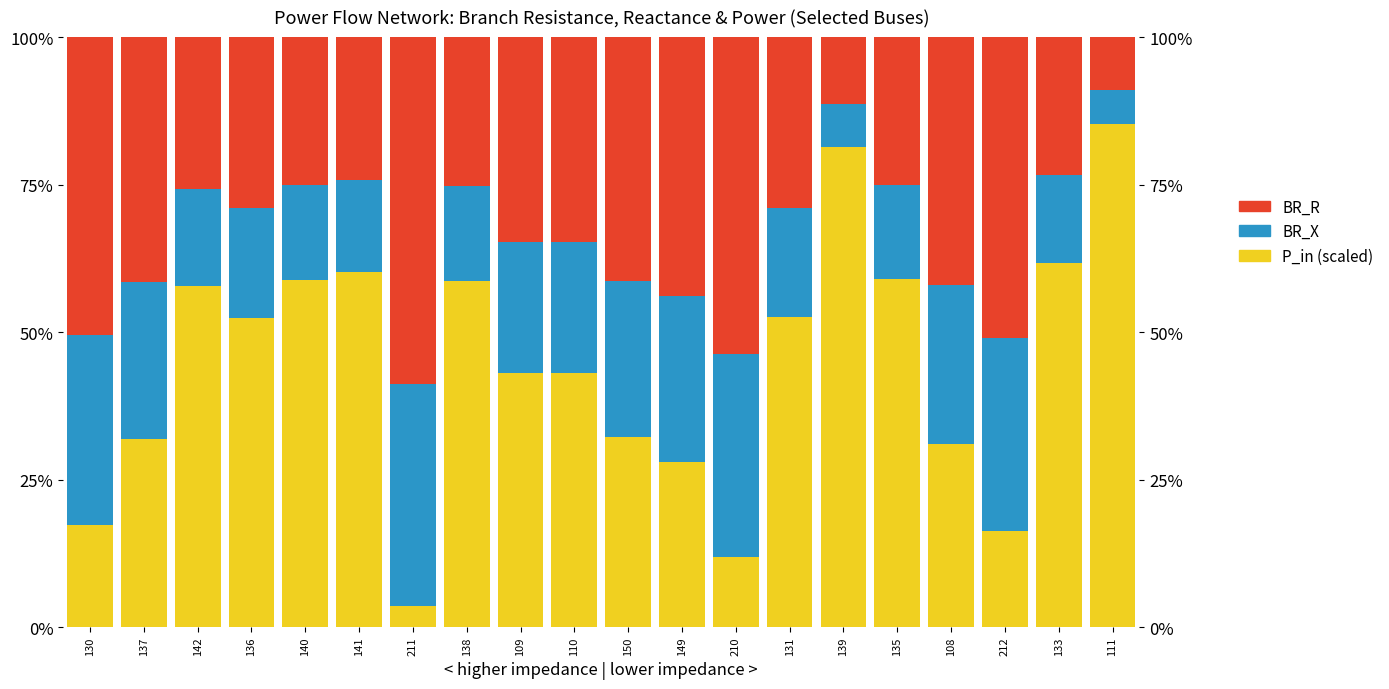

Rank the series by their average value, from highest to lowest.

P_in (scaled), BR_R, BR_X